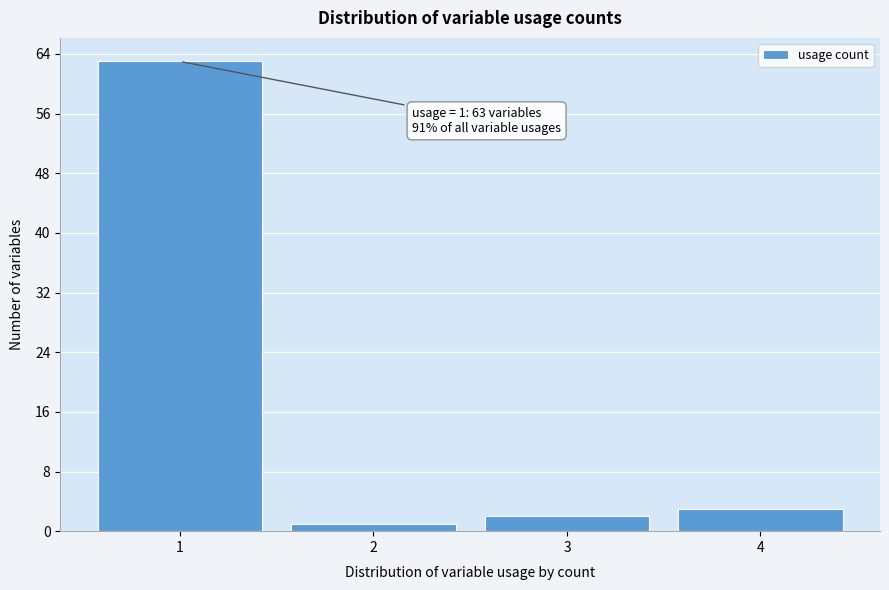

Reading left to right, transcribe all the data shown in this chart.

63	1	2	3